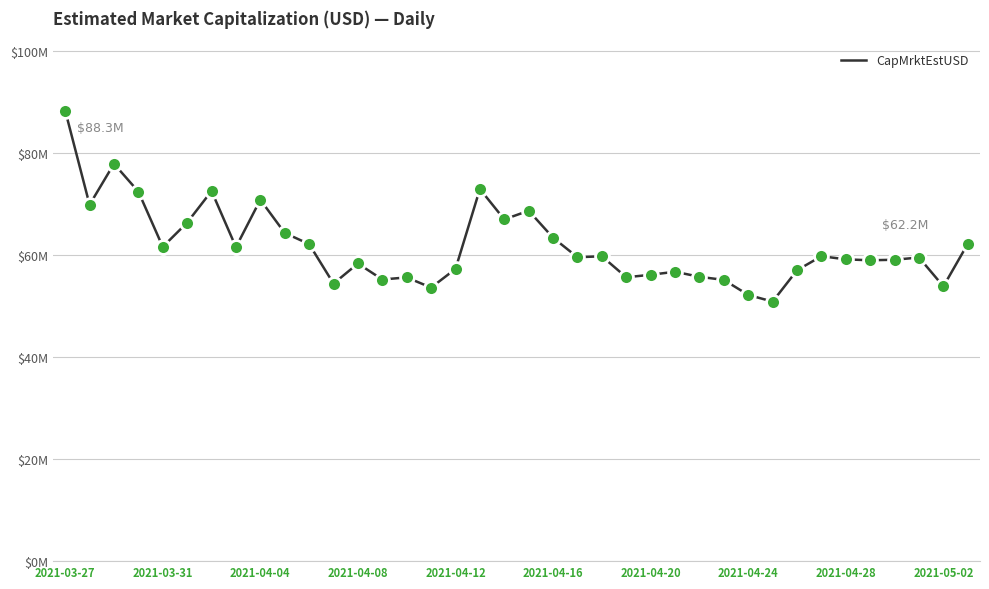

Does the chart have visible grid lines?

Yes